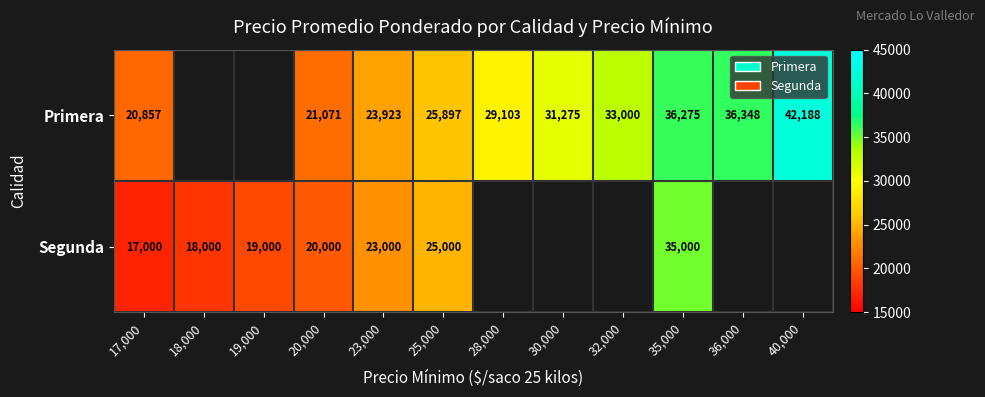

At 20,000, list the series in order from smallest to largest.

Segunda, Primera